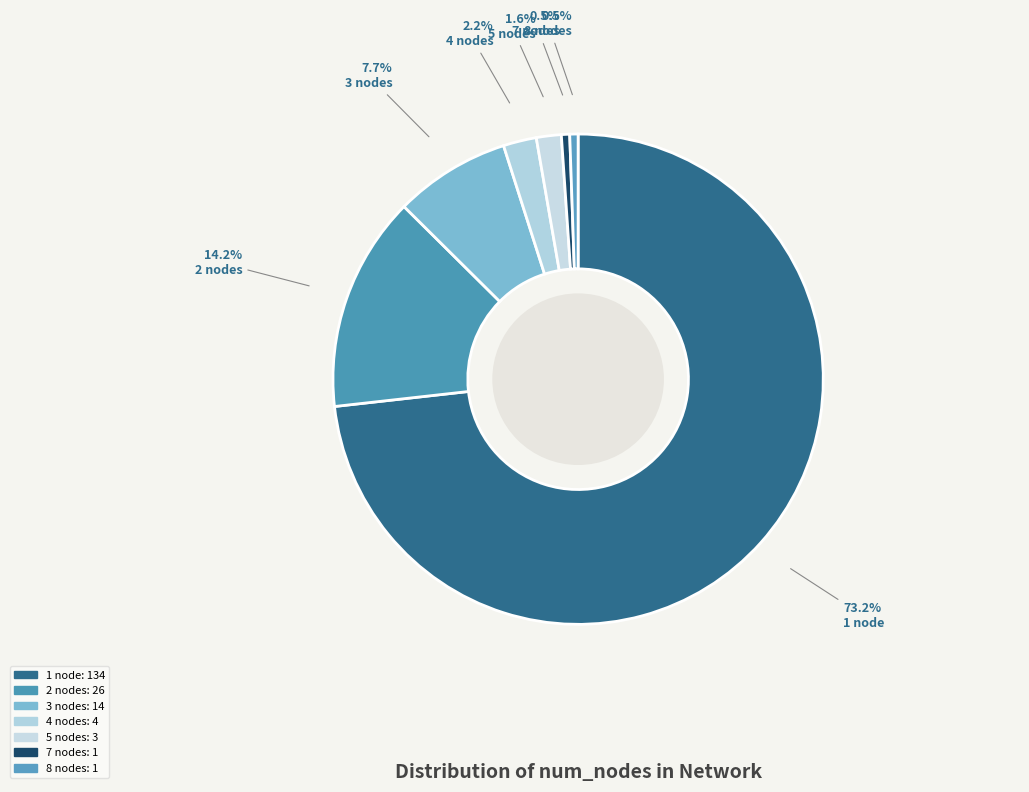

Rank the categories by value from lowest to highest.

7 nodes, 8 nodes, 5 nodes, 4 nodes, 3 nodes, 2 nodes, 1 node